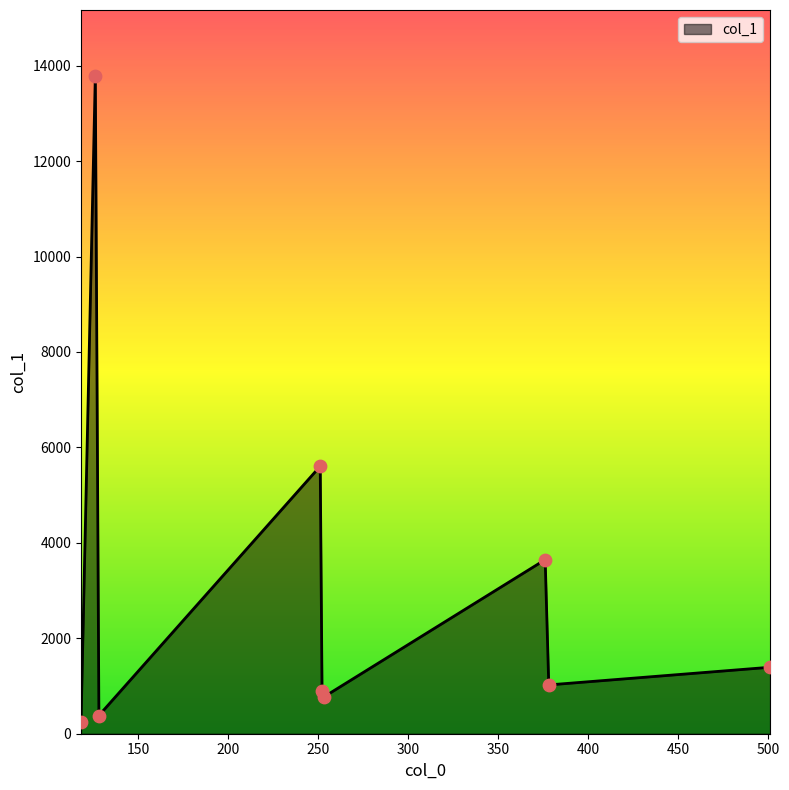

What is the difference between the maximum and minimum values?

13547.9